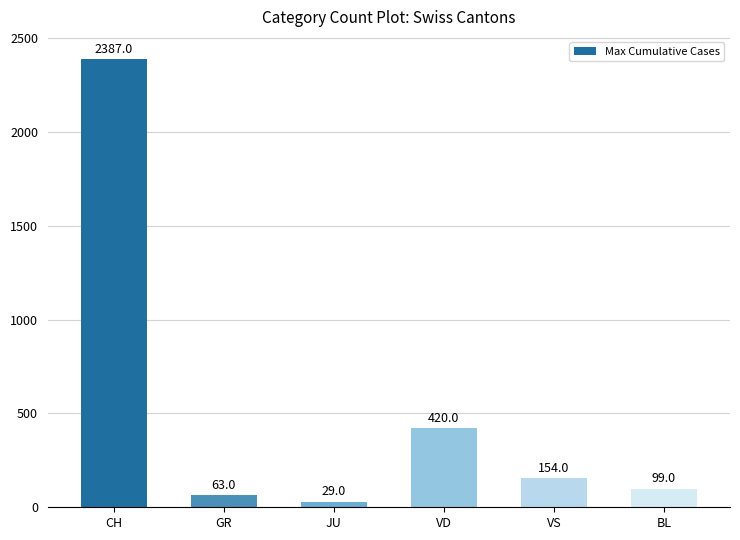

Reading left to right, extract all data points from this chart.

CH=2387	GR=63	JU=29	VD=420	VS=154	BL=99